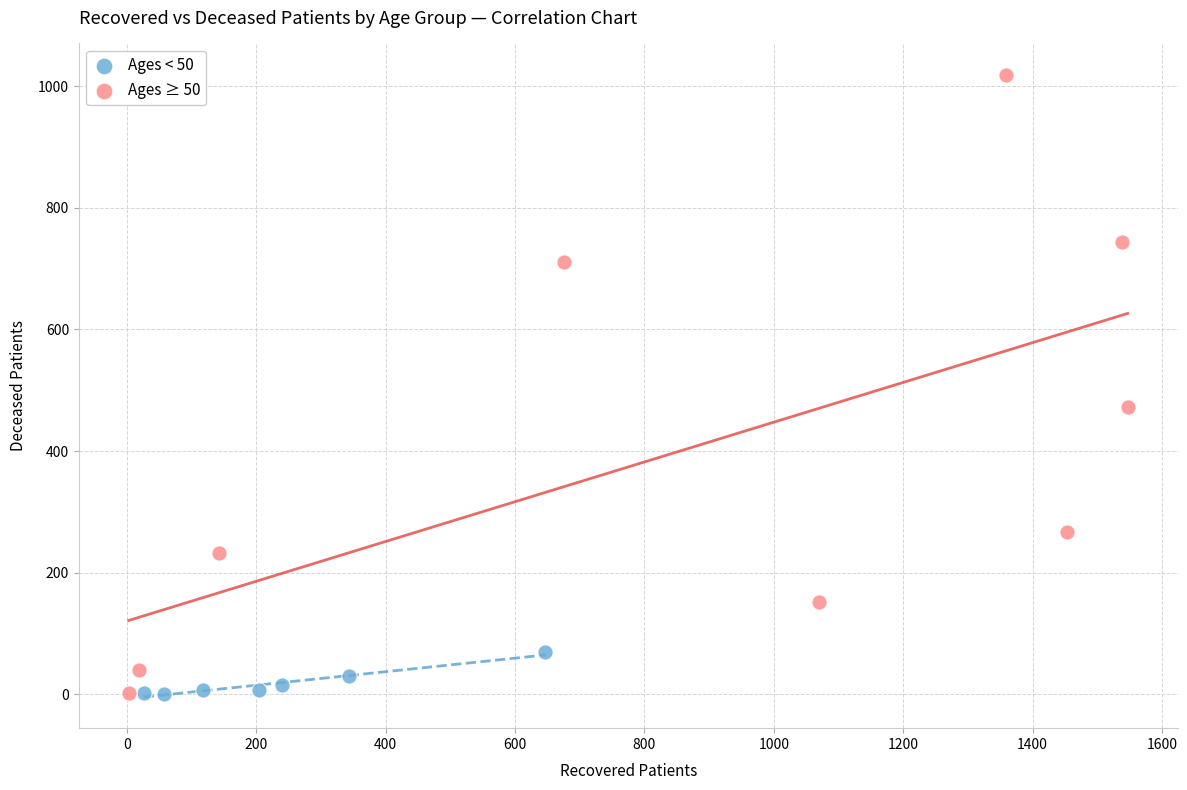

Which series contains the highest Y value?

Ages ≥ 50